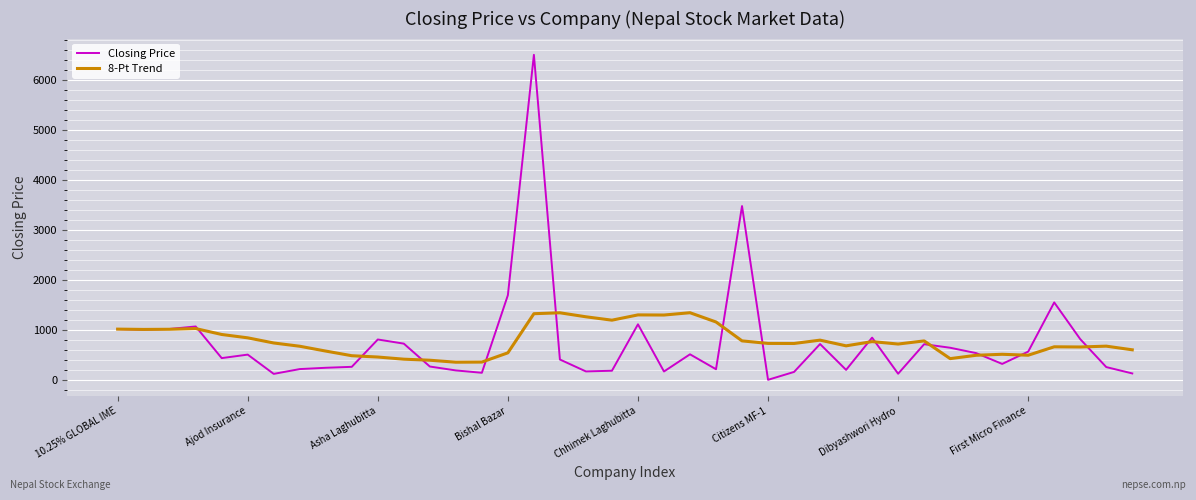

Rank the series by their maximum value, from lowest to highest.

8-Pt Trend, Closing Price